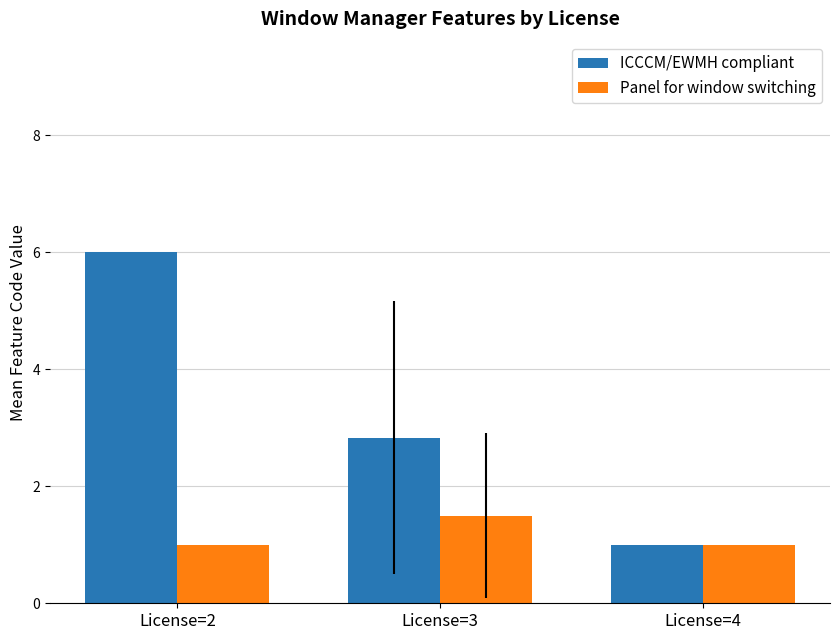

Which category has the highest value in the ICCCM/EWMH compliant series?

License=2